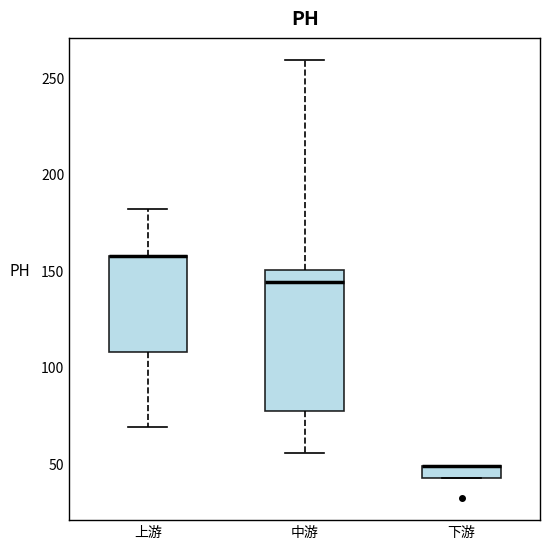

Where is the upper edge of the box for 下游 on the y-axis? The values are not printed on the chart, so give them approximately, as read against the axis.

50